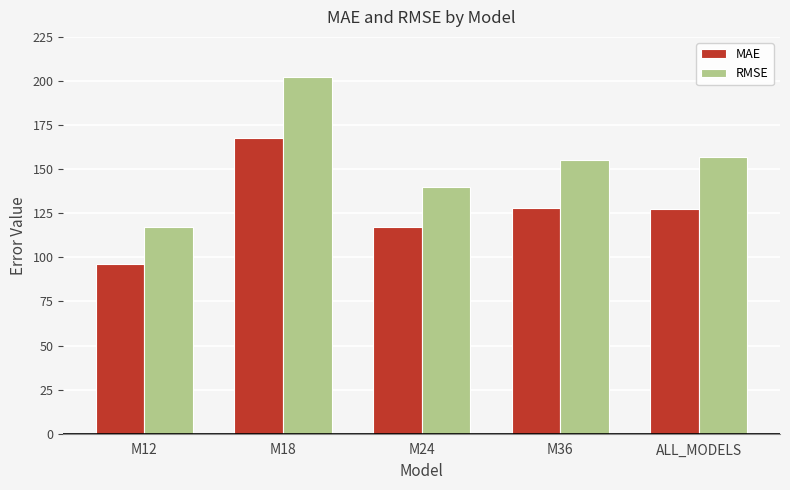

What is the label of the 4th bar from the right?

M18